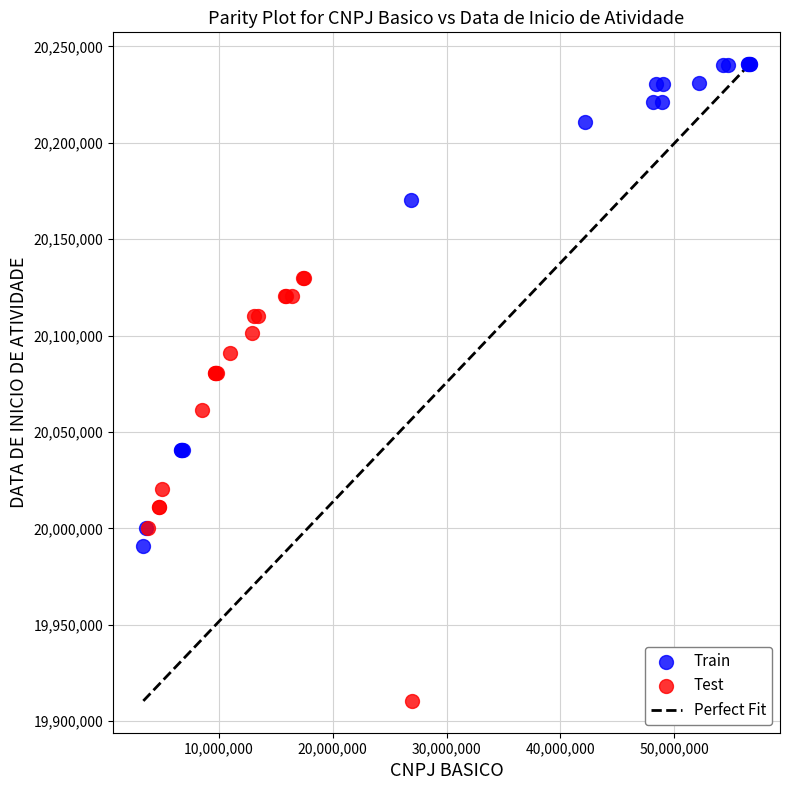

Which series contains the highest Y value?

Train